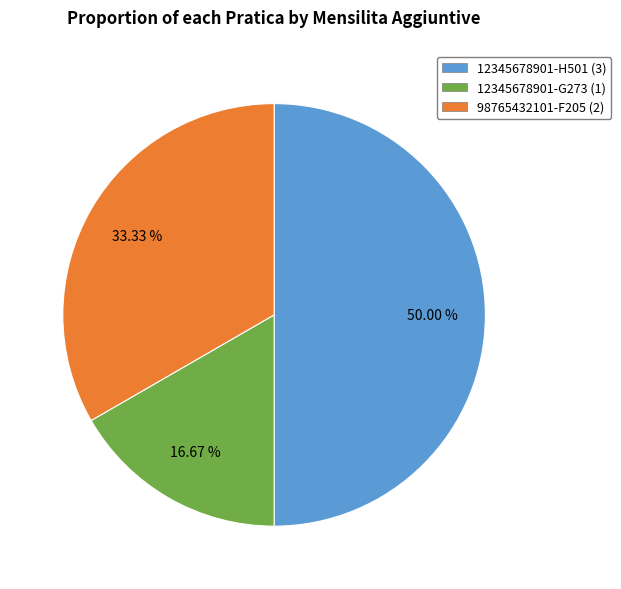

Count the number of slices in the pie.

3